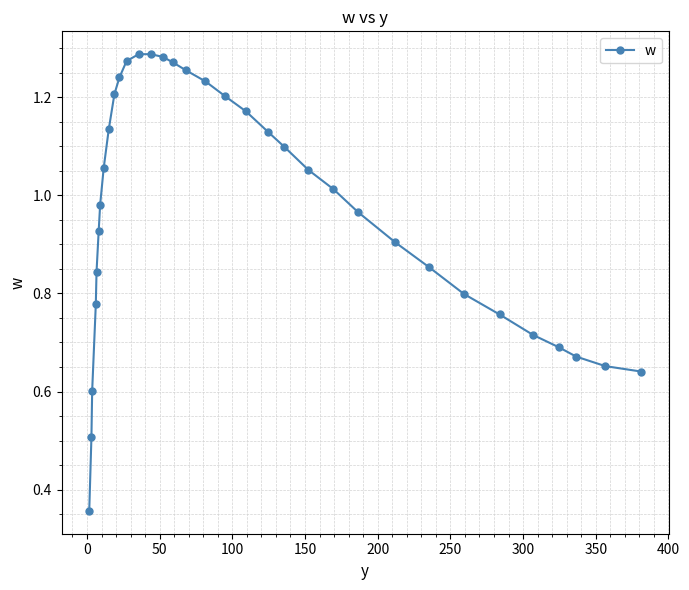

True or false: the data has more than 0 interior local peaks.

True